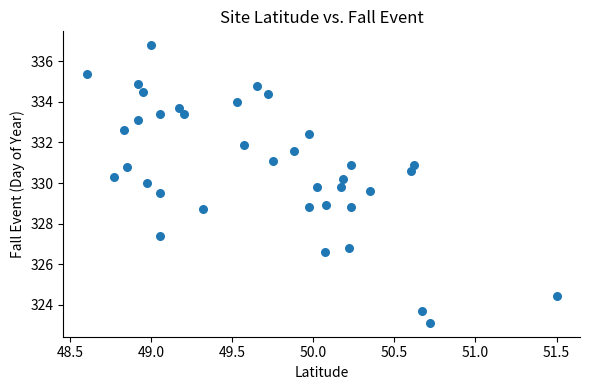

What is the range of X values (max minus min)?

2.9